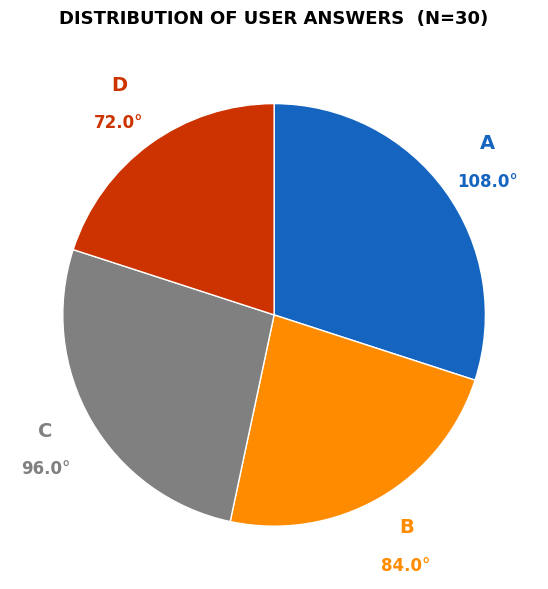

Is there any slice that represents more than half of the pie?

No